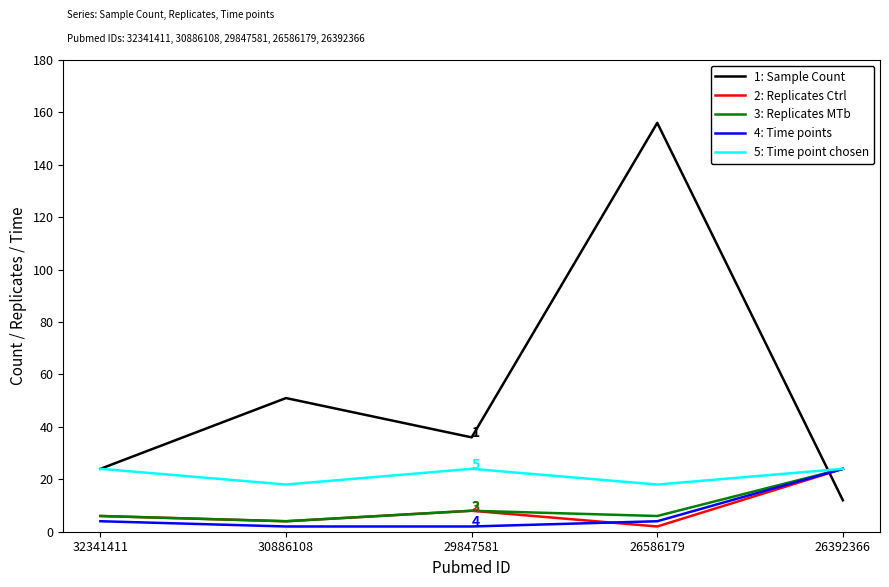

How many lines are shown in the chart?

5